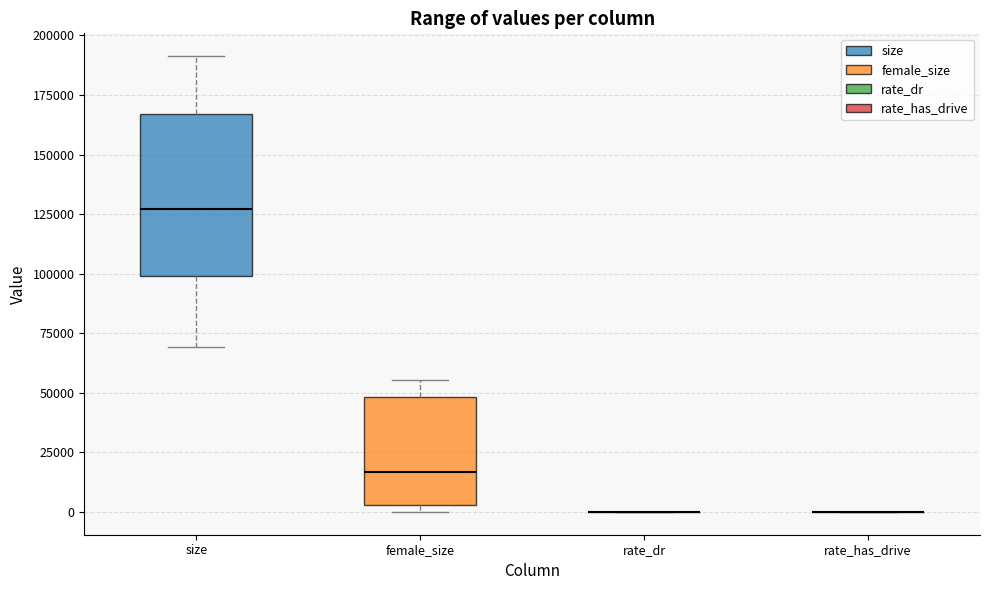

Comparing the boxes themselves (not the whiskers), which one is the tallest?

size